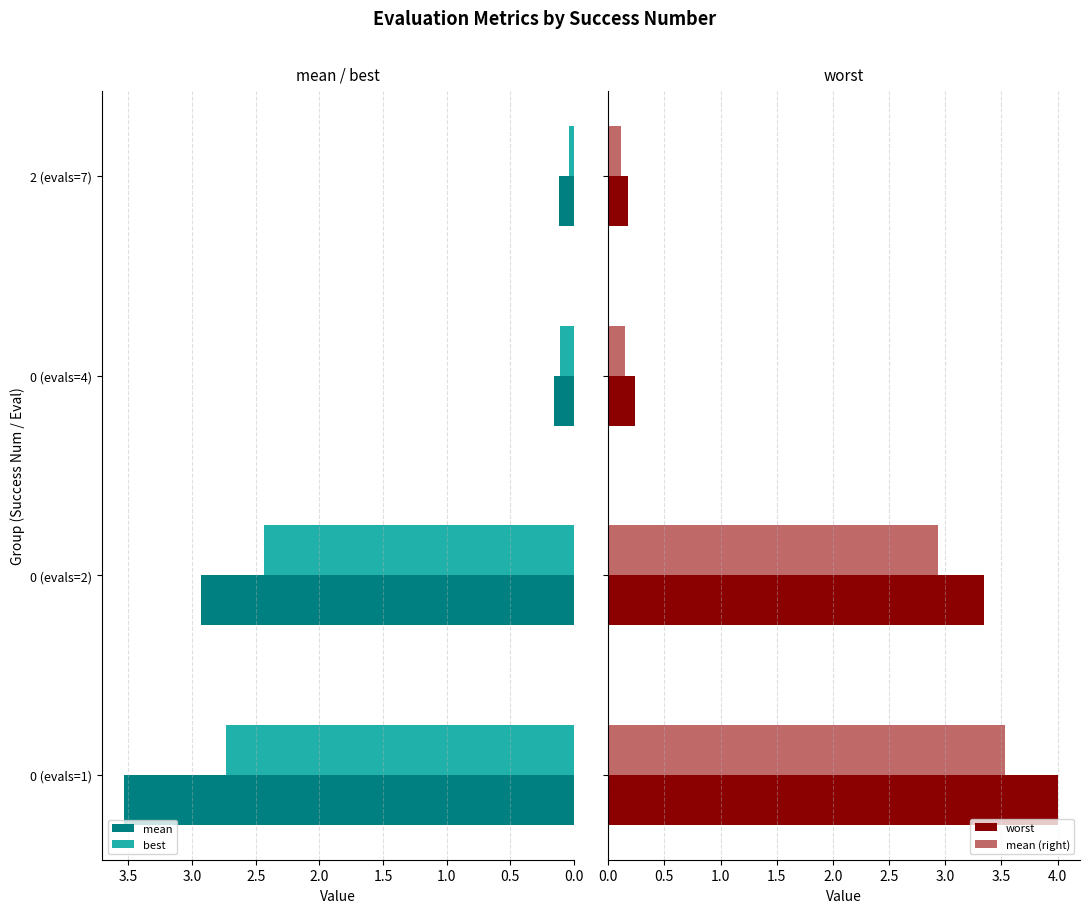

True or false: mean (right) has a value of 1.4 at 0.5.

False